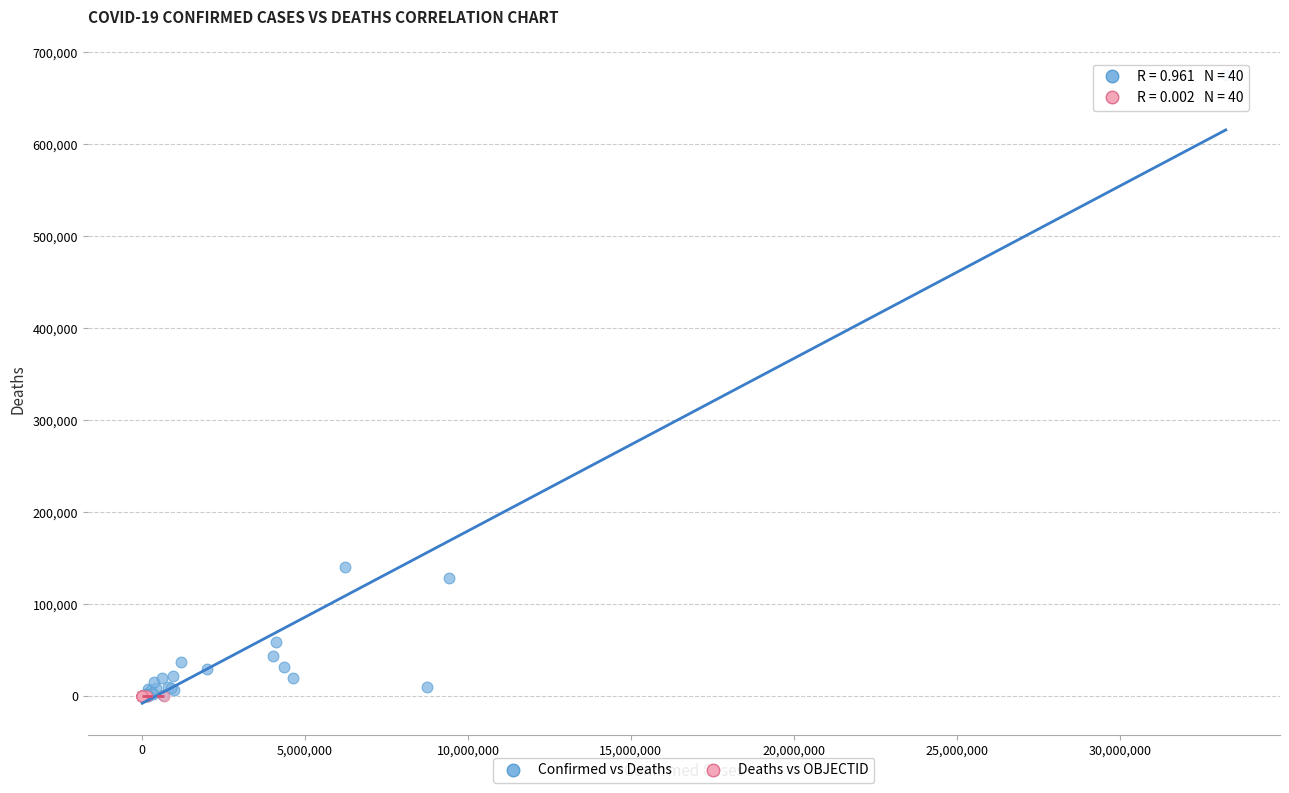

Which series has the largest Y range (max minus min)?

Confirmed vs Deaths